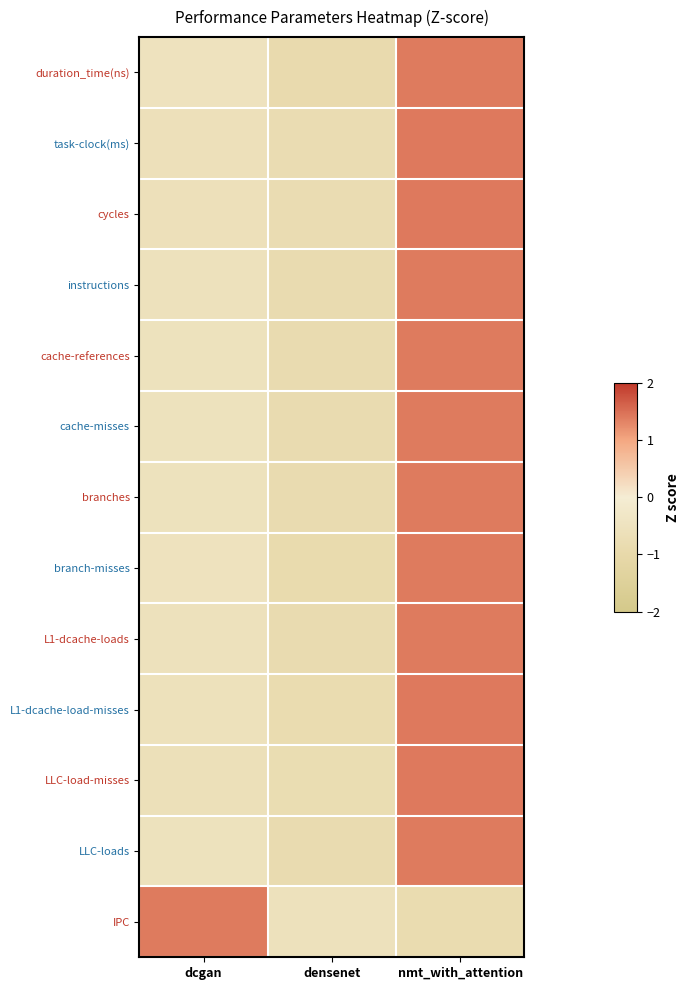

Which has a higher value, densenet or dcgan?

dcgan